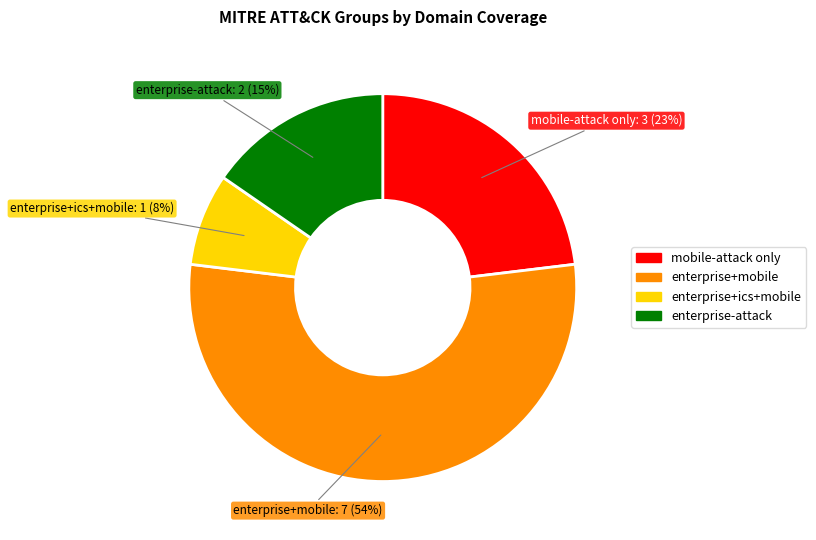

To the nearest percent, what is the average slice percentage?

25%